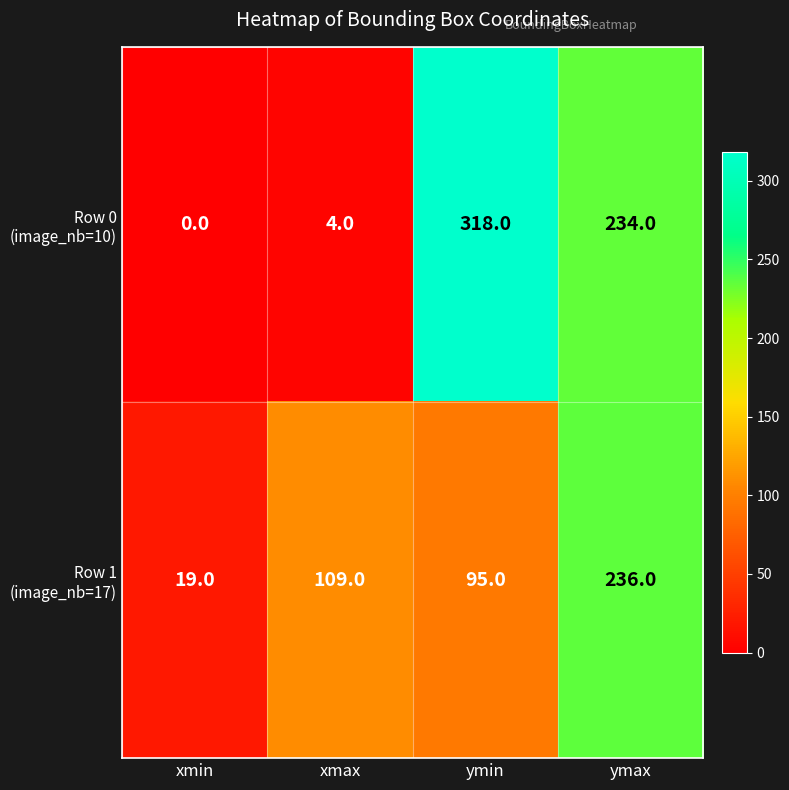

At how many categories does at least one series exceed 75?

3